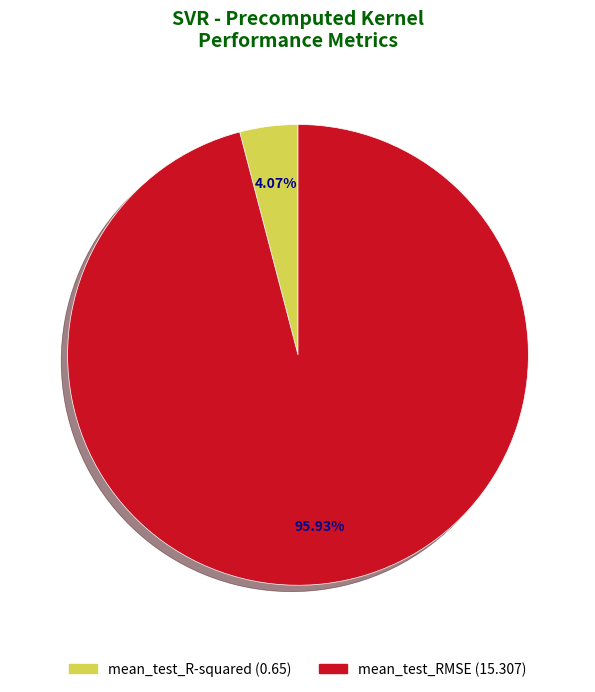

To the nearest percent, what is the difference between the mean_test_R-squared and mean_test_RMSE slice percentages?

92%